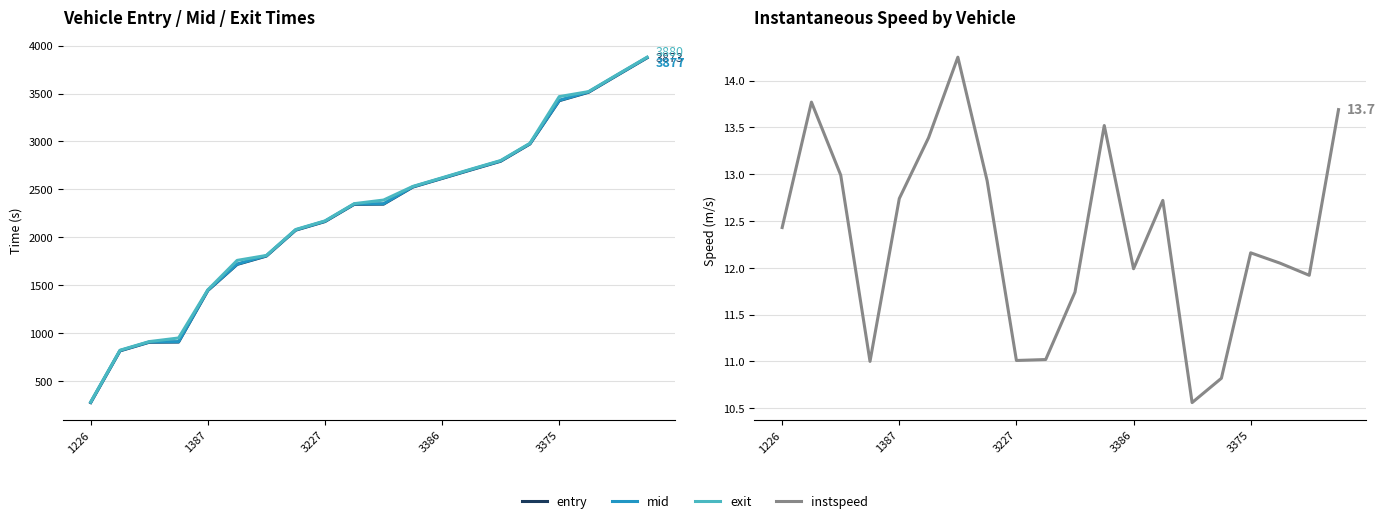

How many lines are shown in the chart?

4